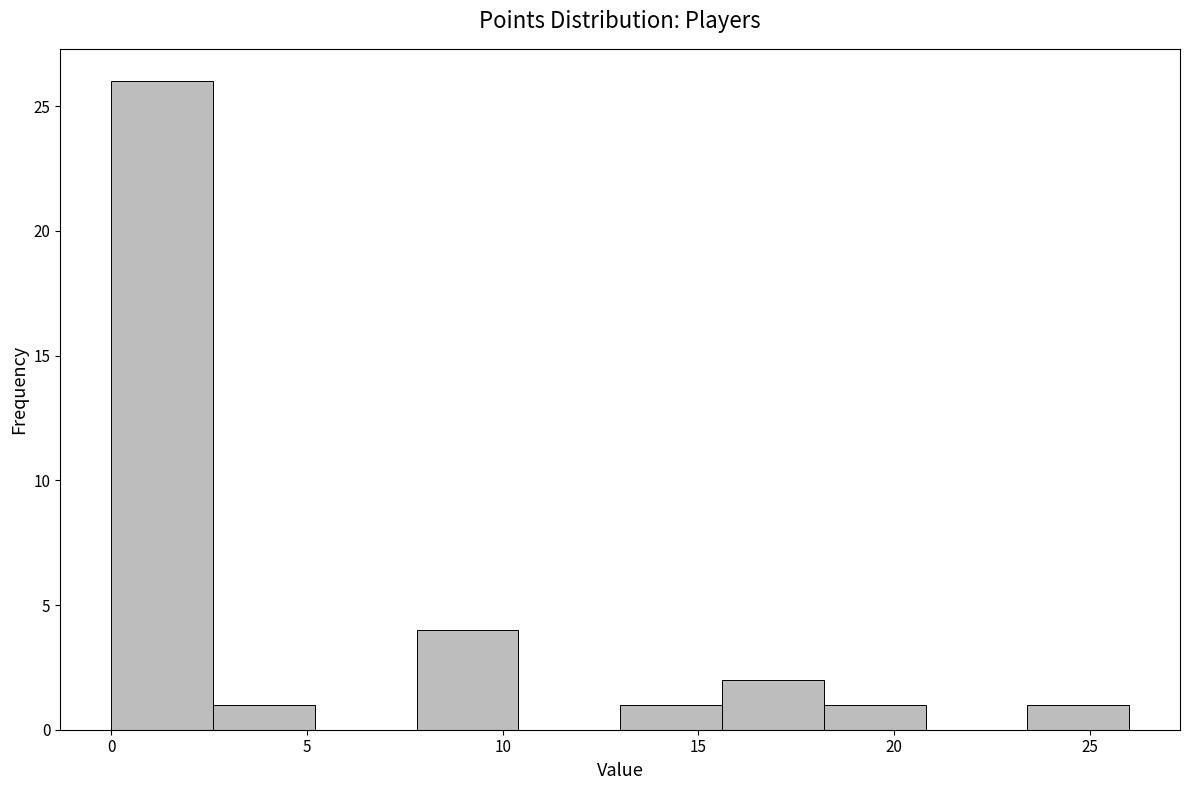

What is the height of the bar covering 7.8 to 10.4 on the x-axis? Neither the bar edges nor the heights are printed on the chart, so give them approximately, as read against the axes.

4